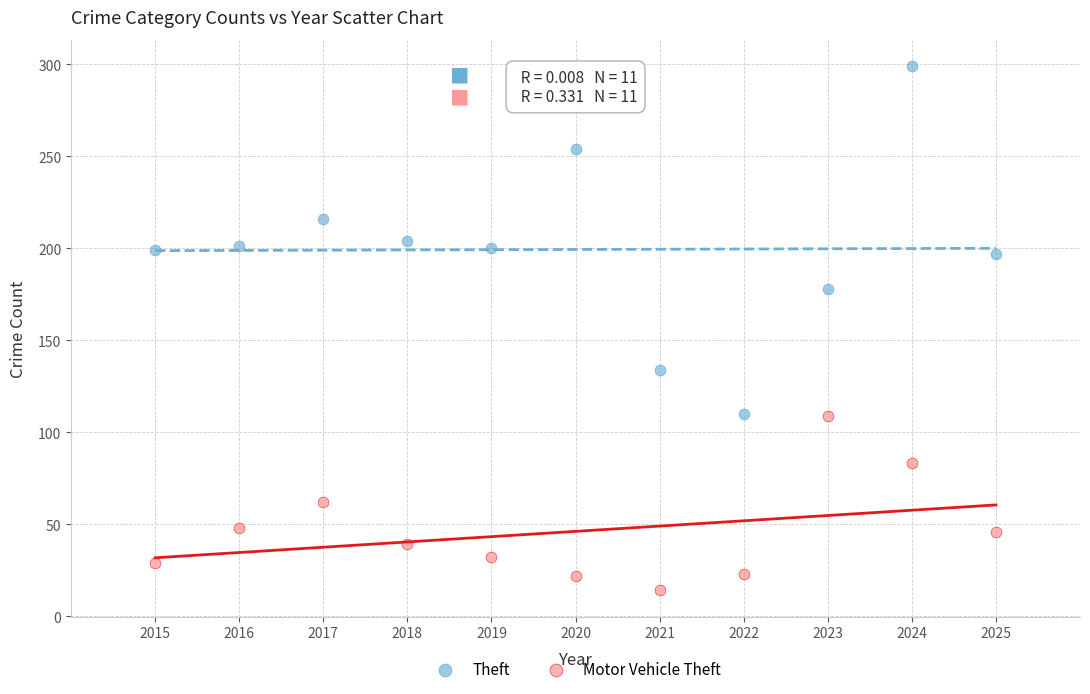

Which series reaches the minimum Y coordinate?

Motor Vehicle Theft